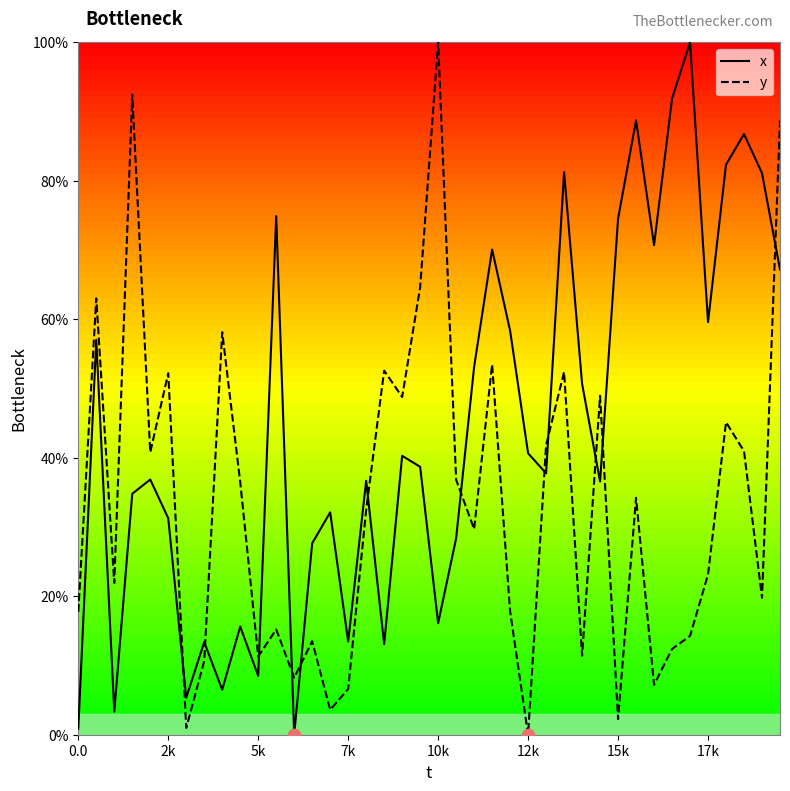

Which series has the largest total across all categories?

x